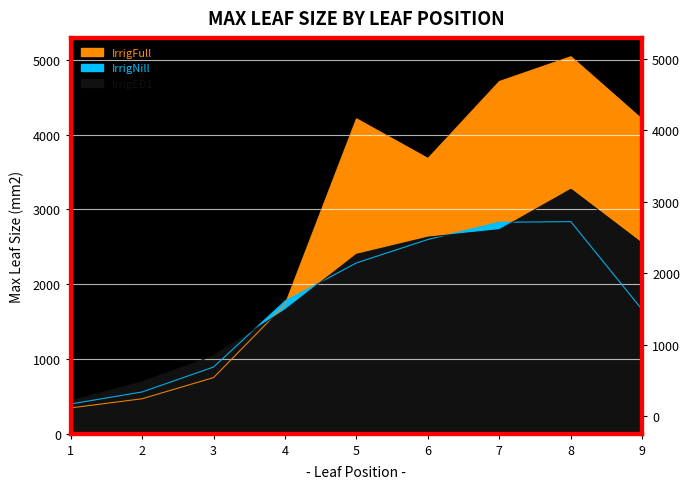

At which label is RS_Oats_9899_IrrigED1 closest to 1856?

4